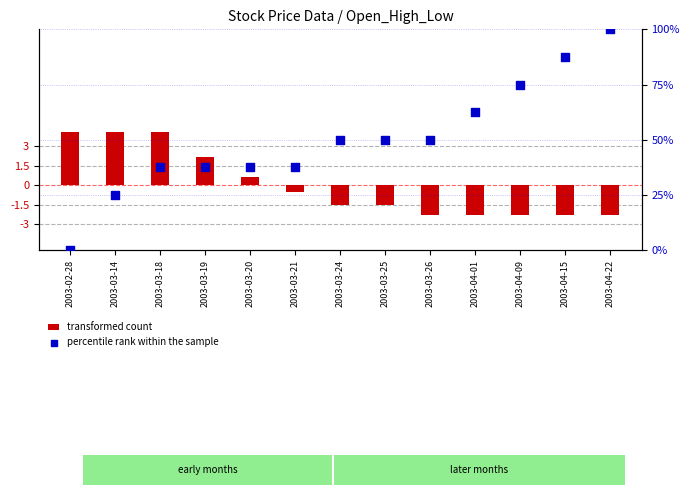

Which series has the largest total across all categories?

percentile rank within the sample